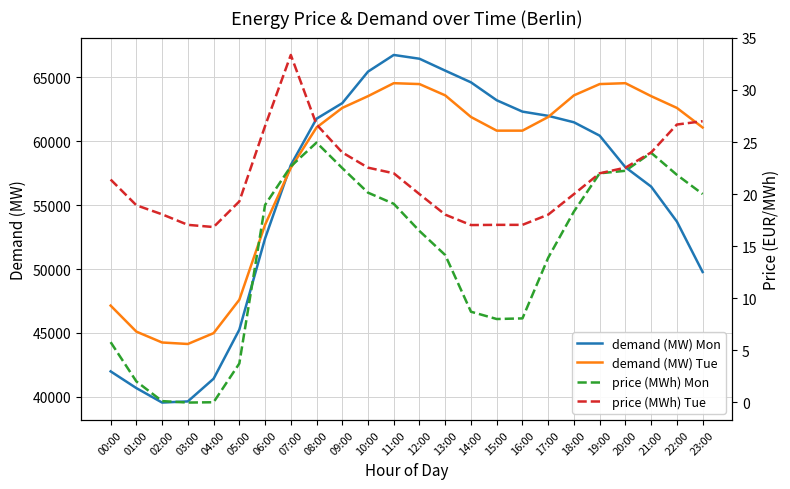

At how many categories does at least one series exceed 58914?

16